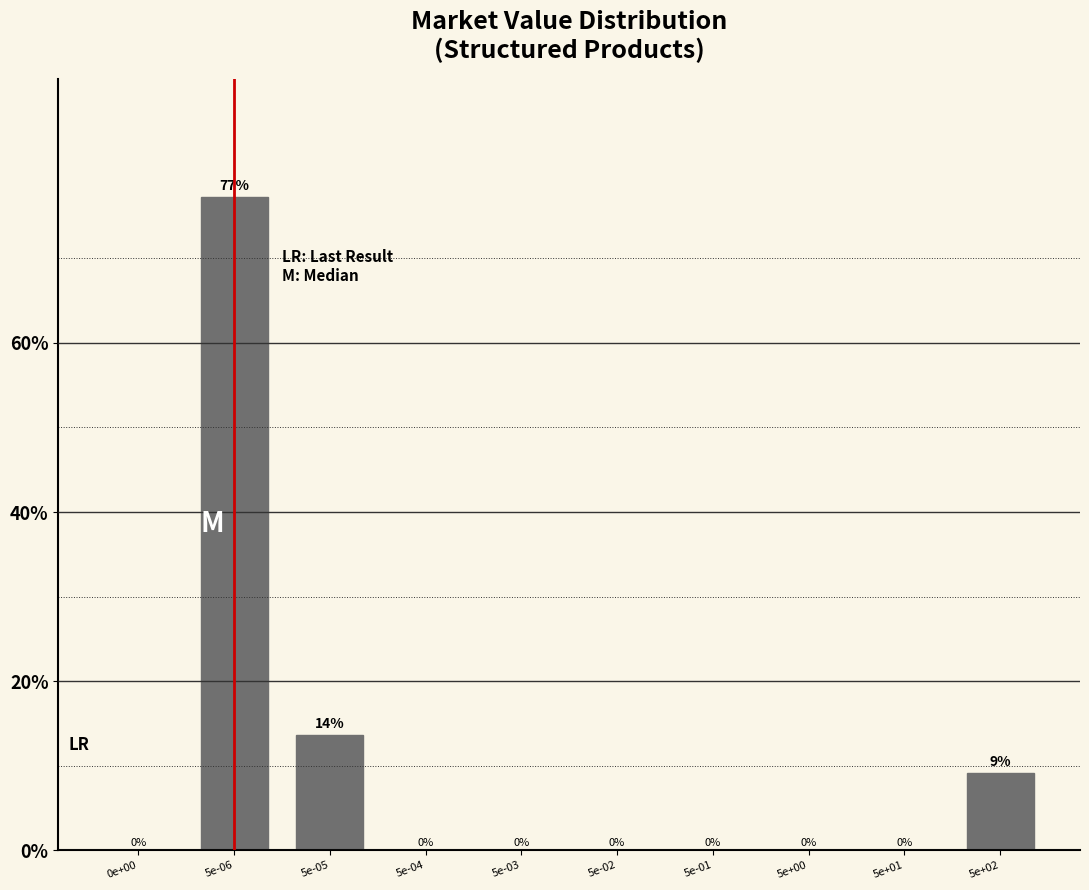

What is the greatest value displayed?

77.3